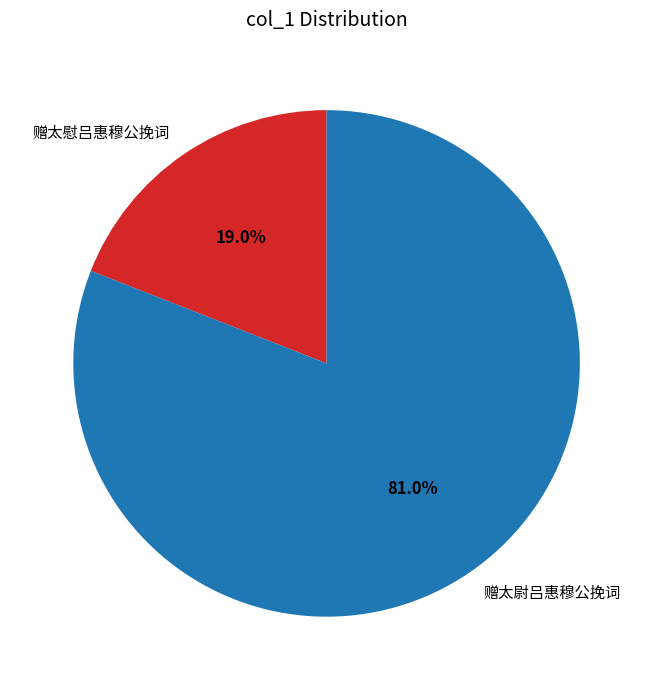

Which slice represents more than half of the pie?

赠太尉吕惠穆公挽词